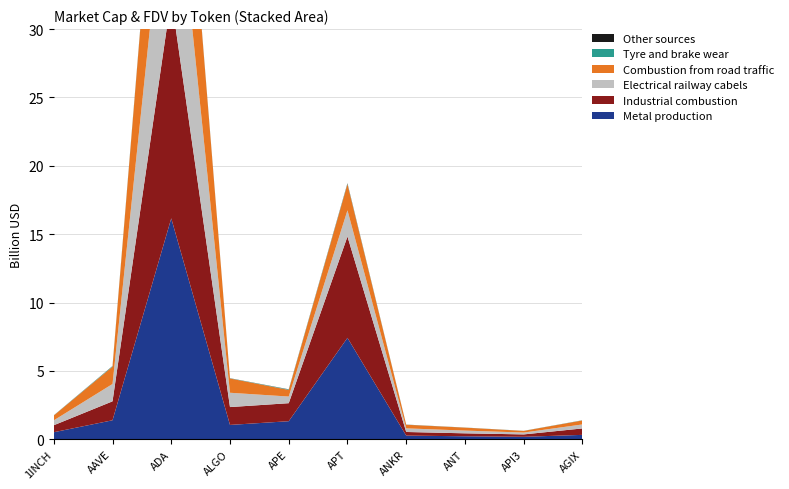

Reading left to right, transcribe all the data shown in this chart.

Metal production: 1INCH=511902188	AAVE=1386361779	ADA=16157346115	ALGO=1046396375	APE=1318092657	APT=7416080520	ANKR=265016880	ANT=215945235	API3=176867122	AGIX=318653542
Industrial combustion: 1INCH=511420703	AAVE=1385858843	ADA=16167037146	ALGO=1305992449	APE=1318250089	APT=7411489292	ANKR=265172416	ANT=216094709	API3=175248694	AGIX=471098445
Electrical railway cabels: 1INCH=356440661	AAVE=1268380926	ADA=12554166024	ALGO=1046396373	APE=485840715	APT=1915407035	ANKR=265016880	ANT=200256383	API3=135961881	AGIX=292113013
Combustion from road traffic: 1INCH=356105400	AAVE=1267921272	ADA=12674417047	ALGO=1045589588	APE=485898744	APT=1914221229	ANKR=265172416	ANT=216094709	API3=120848901	AGIX=292551489
Tyre and brake wear: 1INCH=9795477	AAVE=35332965	ADA=55513333	ALGO=12124517	APE=31682378	APT=36249134	ANKR=6481155	ANT=4673800	API3=5159637	AGIX=11255142
Other sources: 1INCH=3278717	AAVE=10736072	ADA=37741489	ALGO=7385959	APE=12016579	APT=29429513	ANKR=4197726	ANT=2698222	API3=1819943	AGIX=3288865